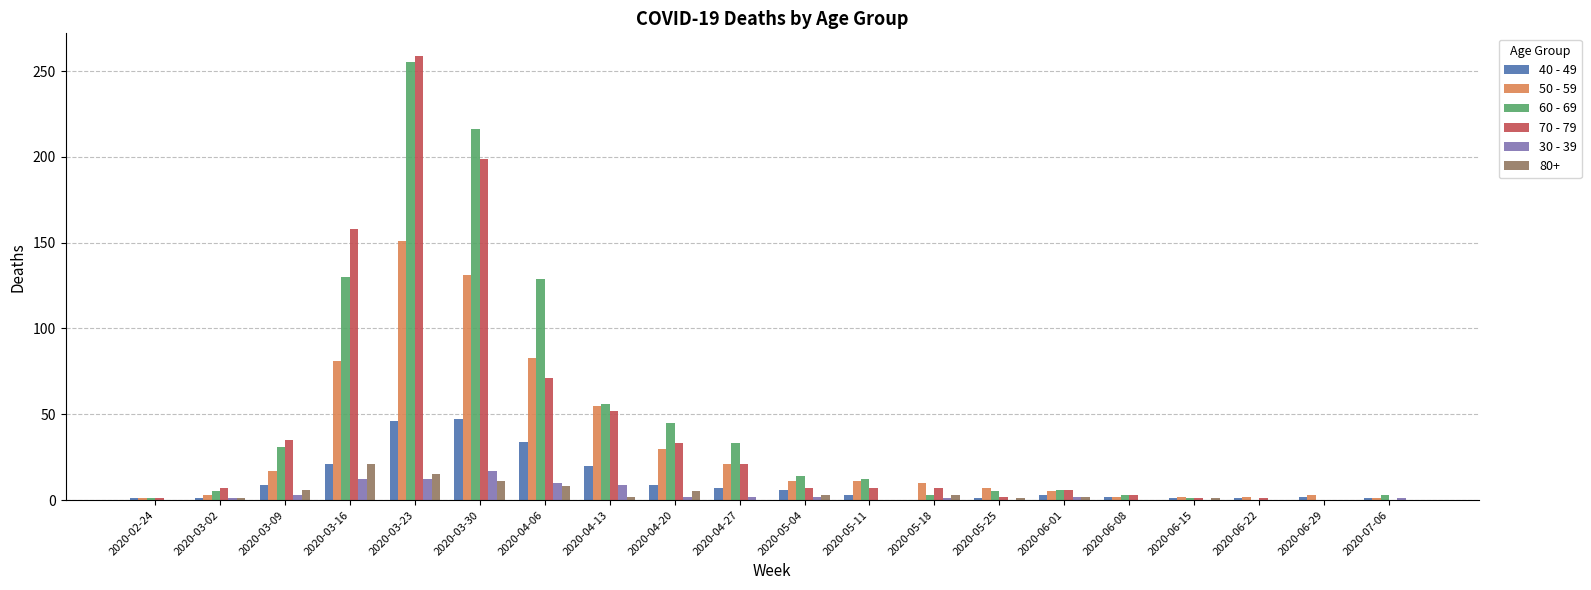

How many distinct data groups are displayed?

6